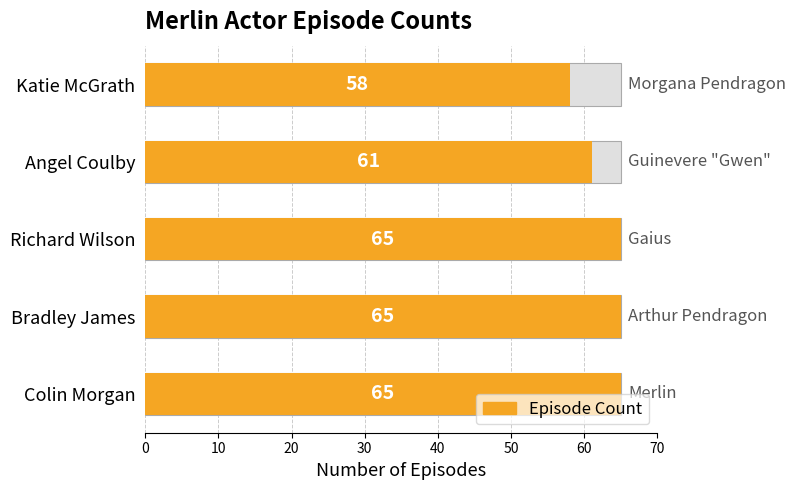

How many bars are there in total?

5